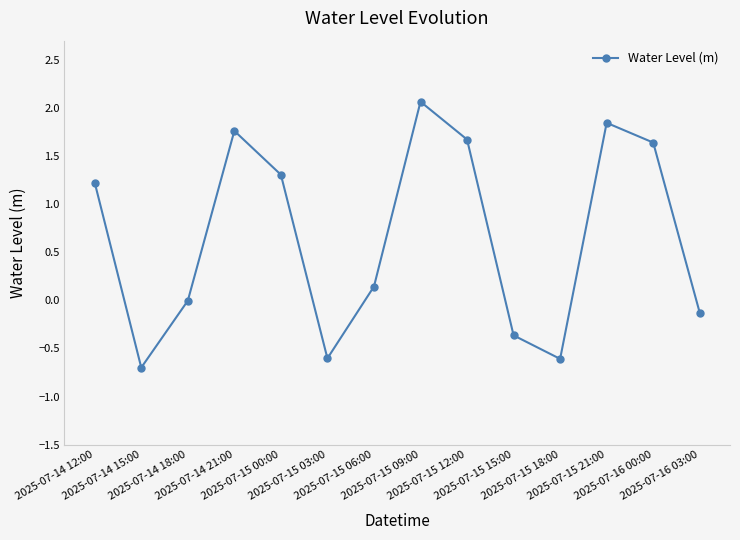

What is the minimum value shown in the chart?

-0.7